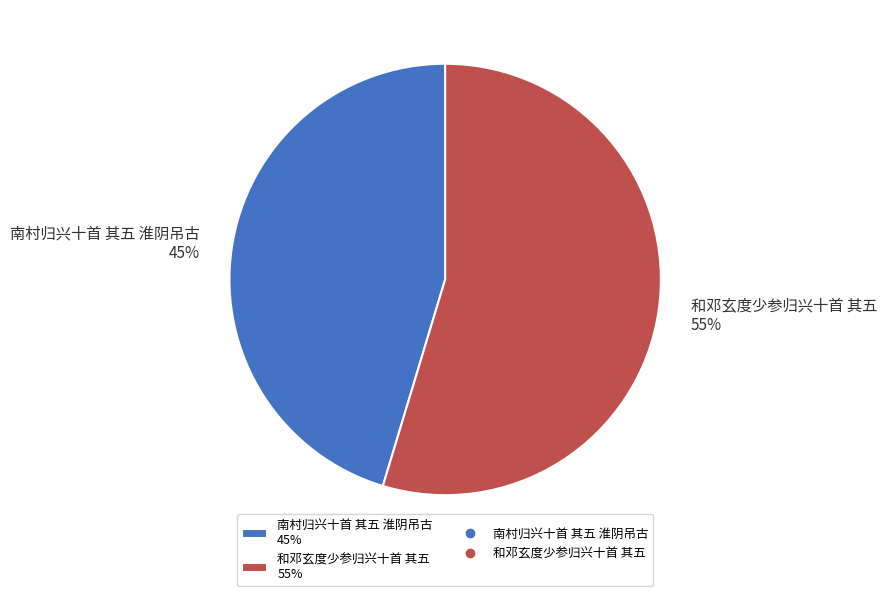

Do 南村归兴十首 其五 淮阴吊古 and 和邓玄度少参归兴十首 其五 together represent more than half of the pie?

Yes